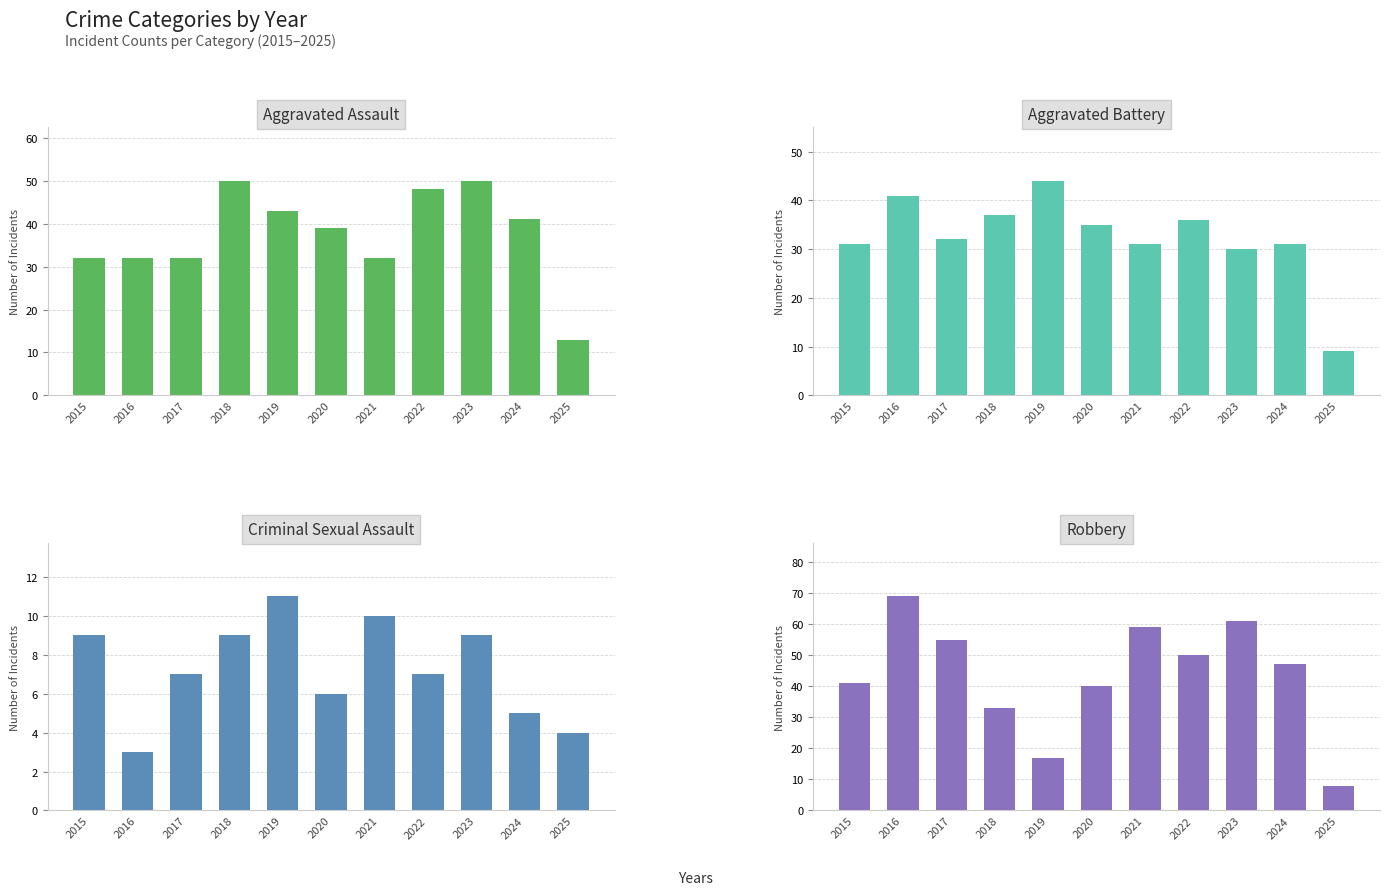

What is the difference between the highest and lowest values at 2022?

43